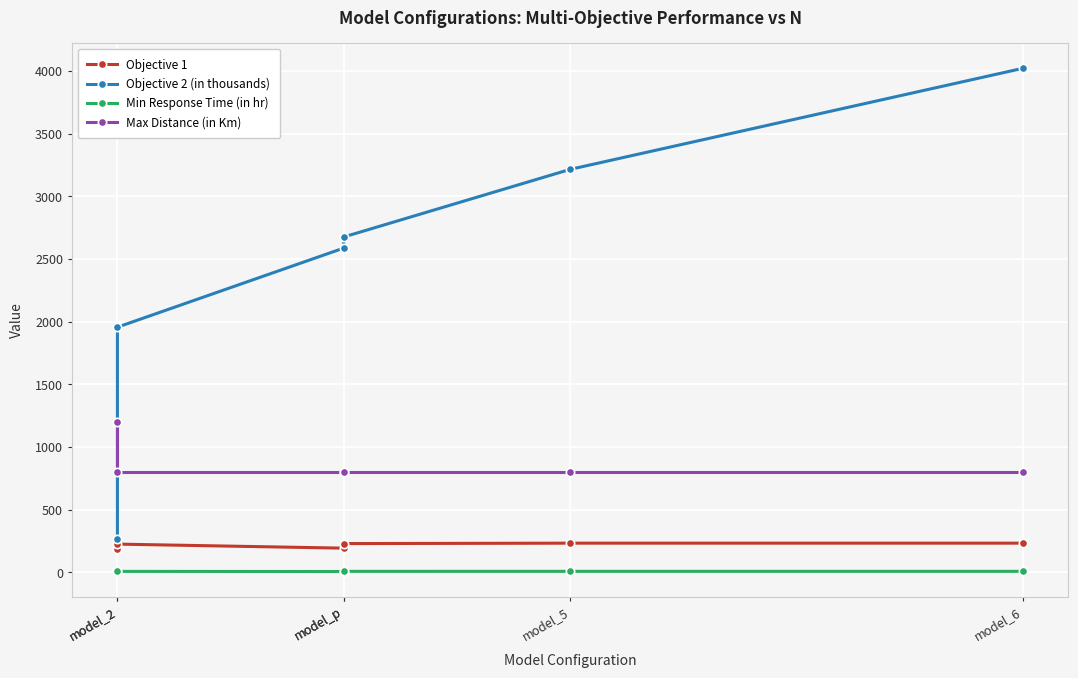

Which series has the largest total across all categories?

Objective 2 (in thousands)